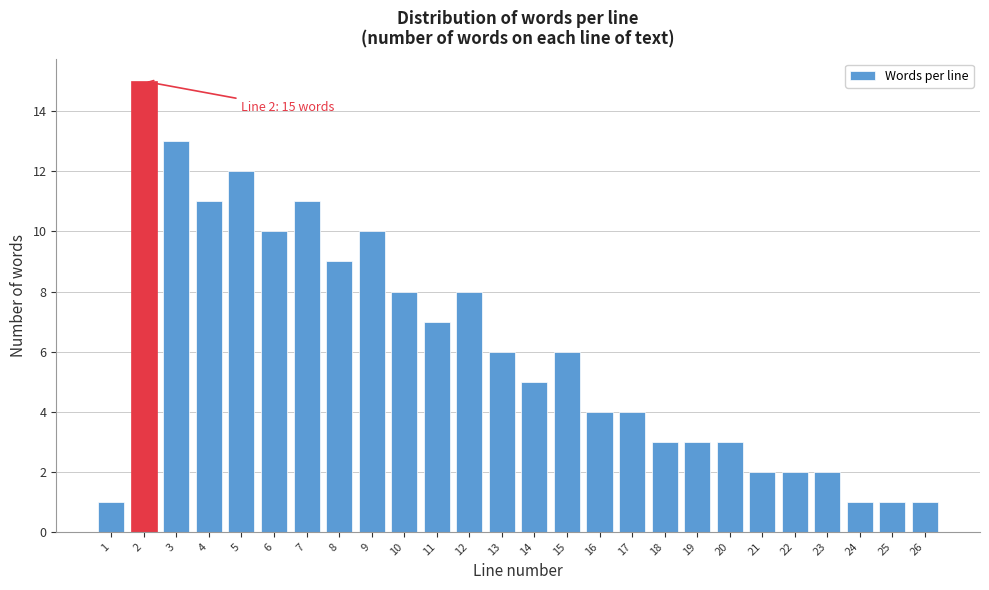

Reading left to right, transcribe all the data shown in this chart.

1=1	2=15	3=13	4=11	5=12	6=10	7=11	8=9	9=10	10=8	11=7	12=8	13=6	14=5	15=6	16=4	17=4	18=3	19=3	20=3	21=2	22=2	23=2	24=1	25=1	26=1